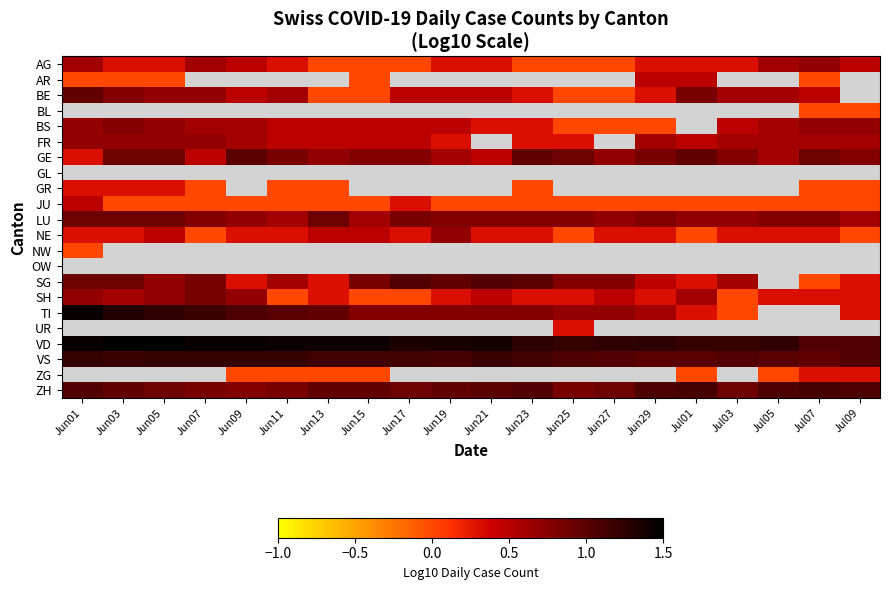

The value of SG at Jun09 is 0.1. True or false?

False